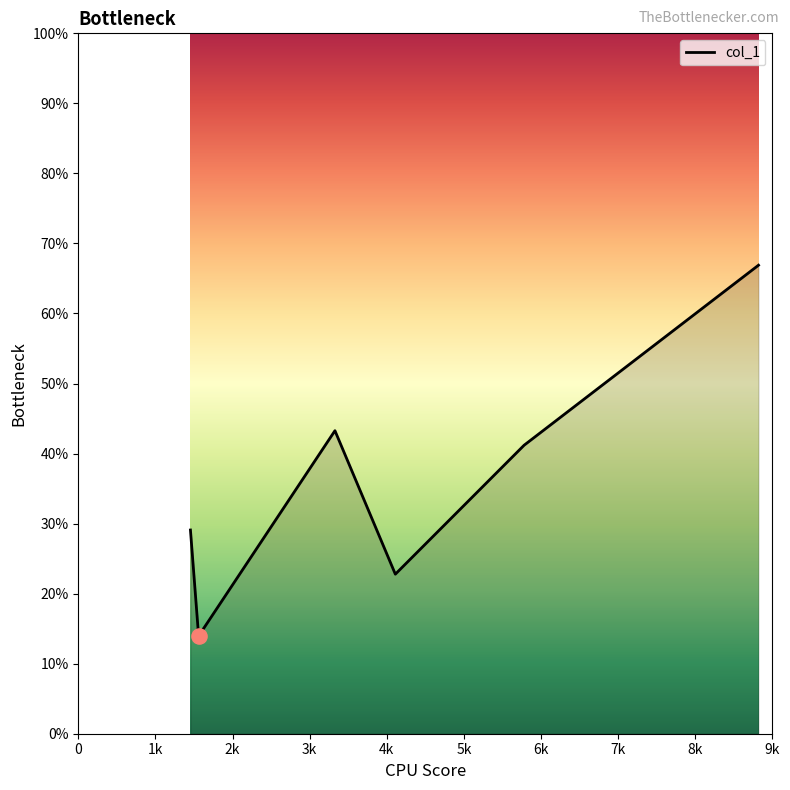

True or false: there are more than 0 points higher than both neighbors.

True